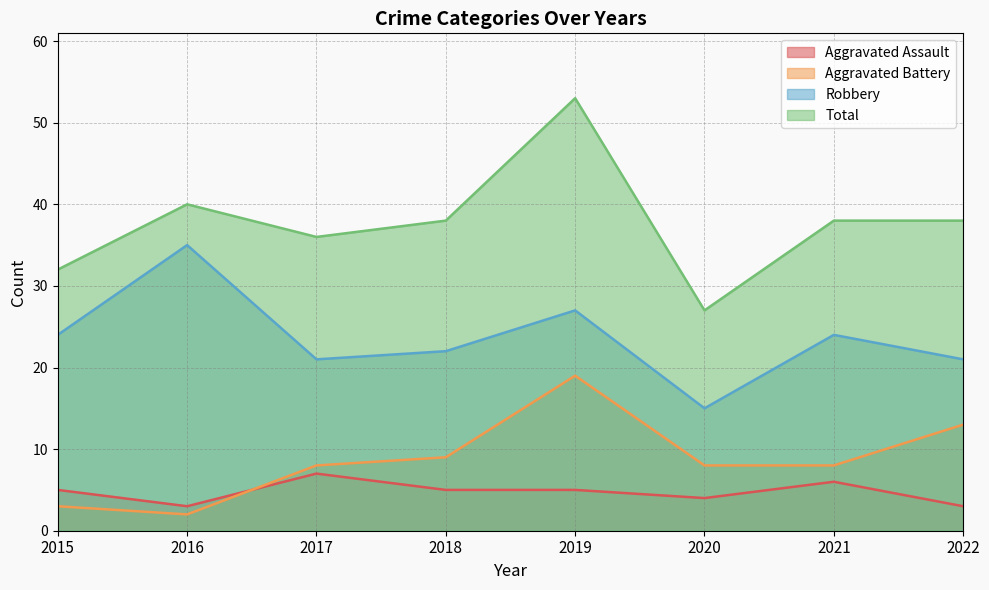

At which label is Aggravated Battery closest to 10?

2018